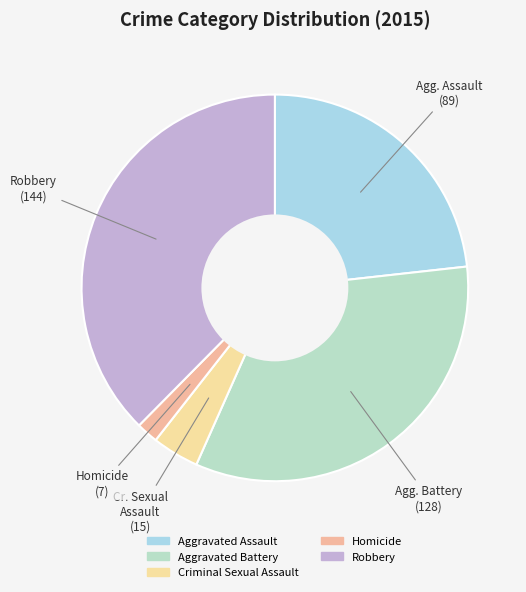

To the nearest percent, what is the difference between the largest and smallest slice percentages?

36%